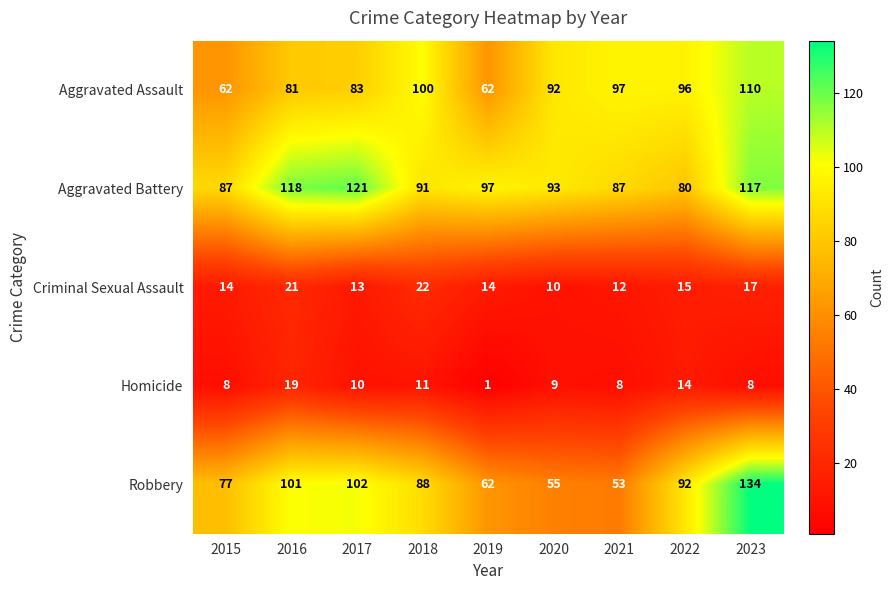

What is the sum of the Aggravated Assault values at 2019 and 2016?

143